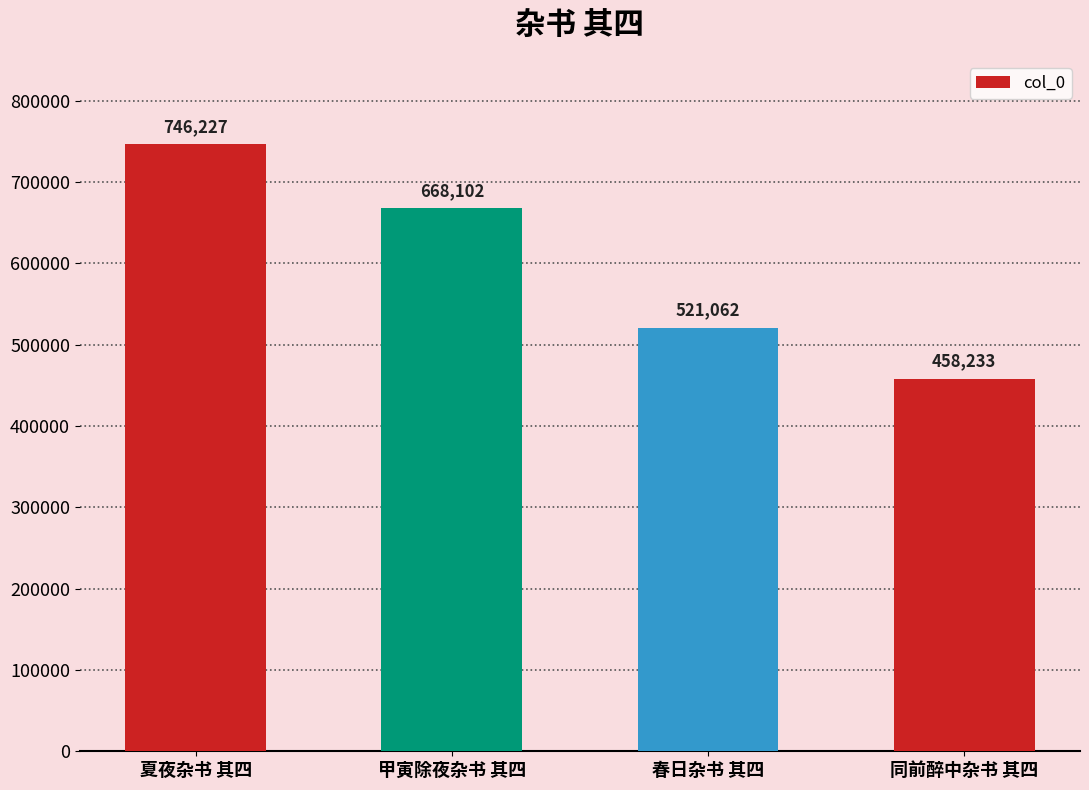

How many series are shown in this chart?

1